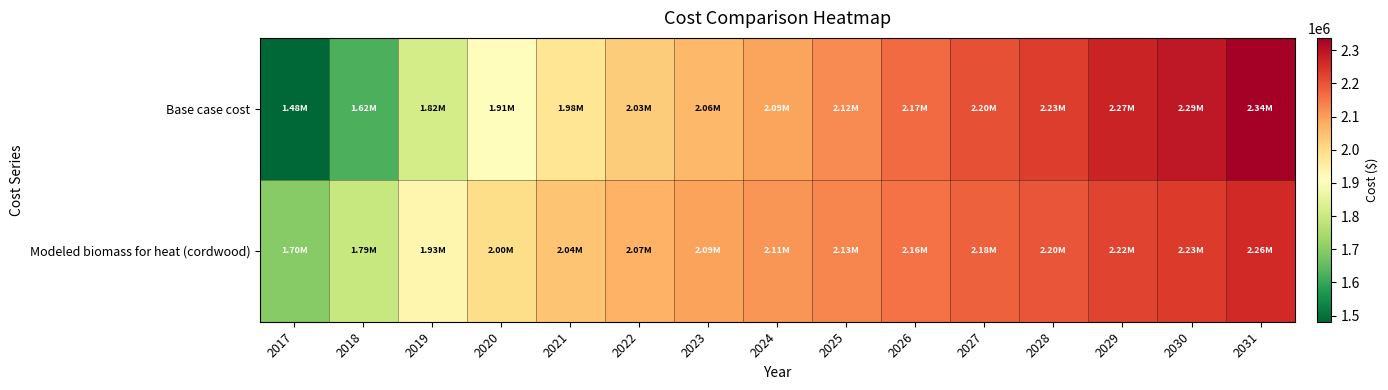

Rank the series by their average value, from lowest to highest.

Base case cost, Modeled biomass for heat (cordwood)